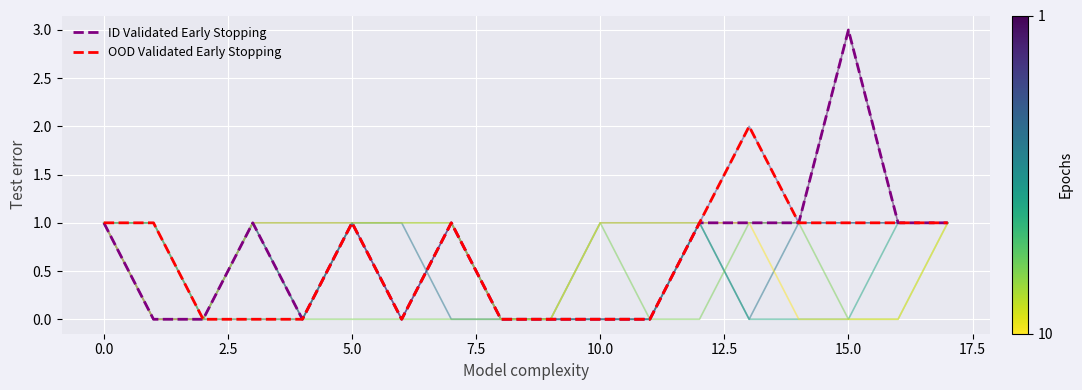

Does the chart have visible grid lines?

Yes